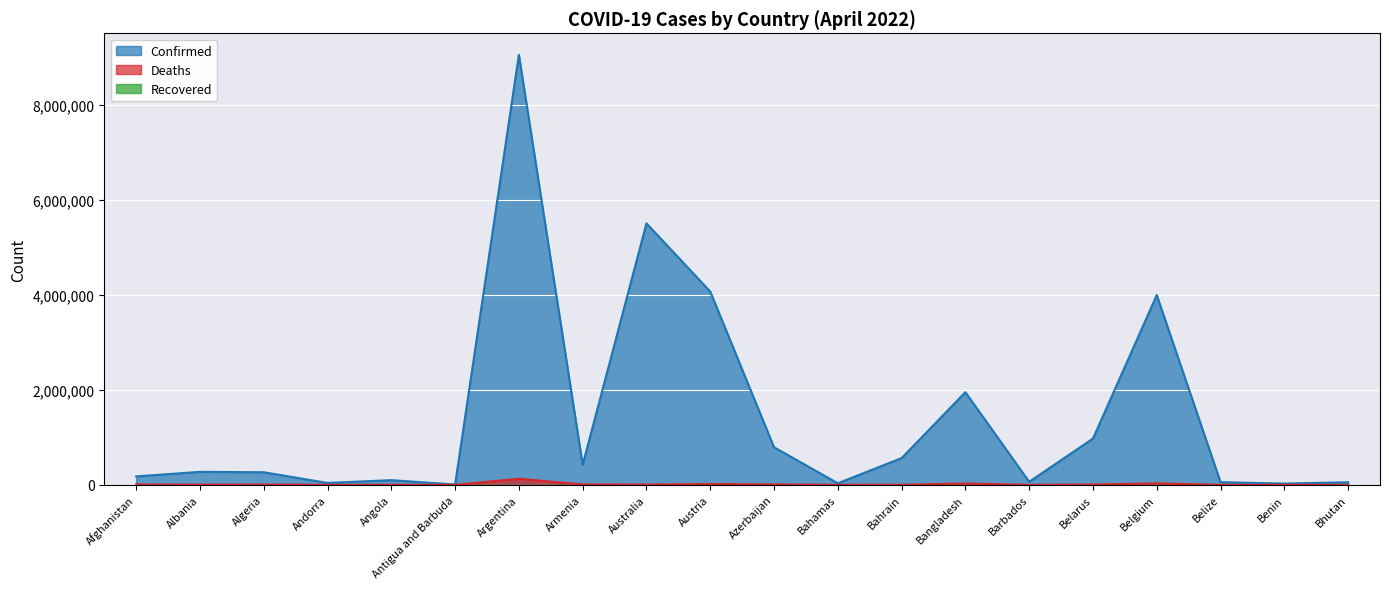

What is the spread (max minus min) of values at Albania?

274535